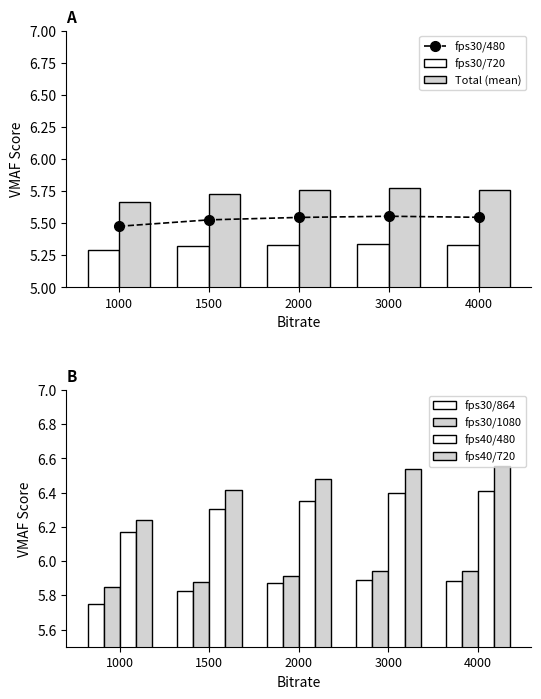

True or false: col_4 has a value of 5.9 at 4000.

True